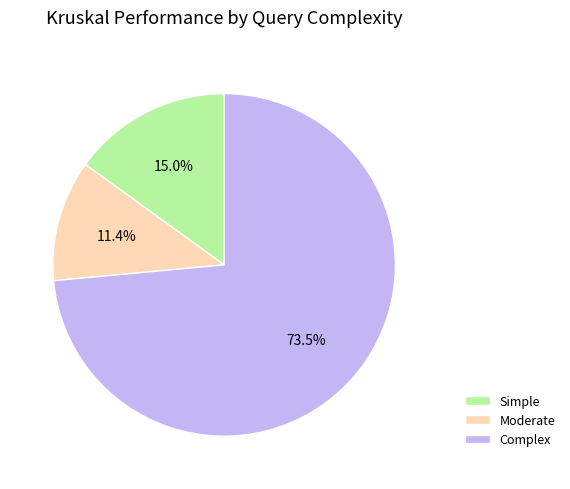

True or false: Simple accounts for 26% of the total.

False